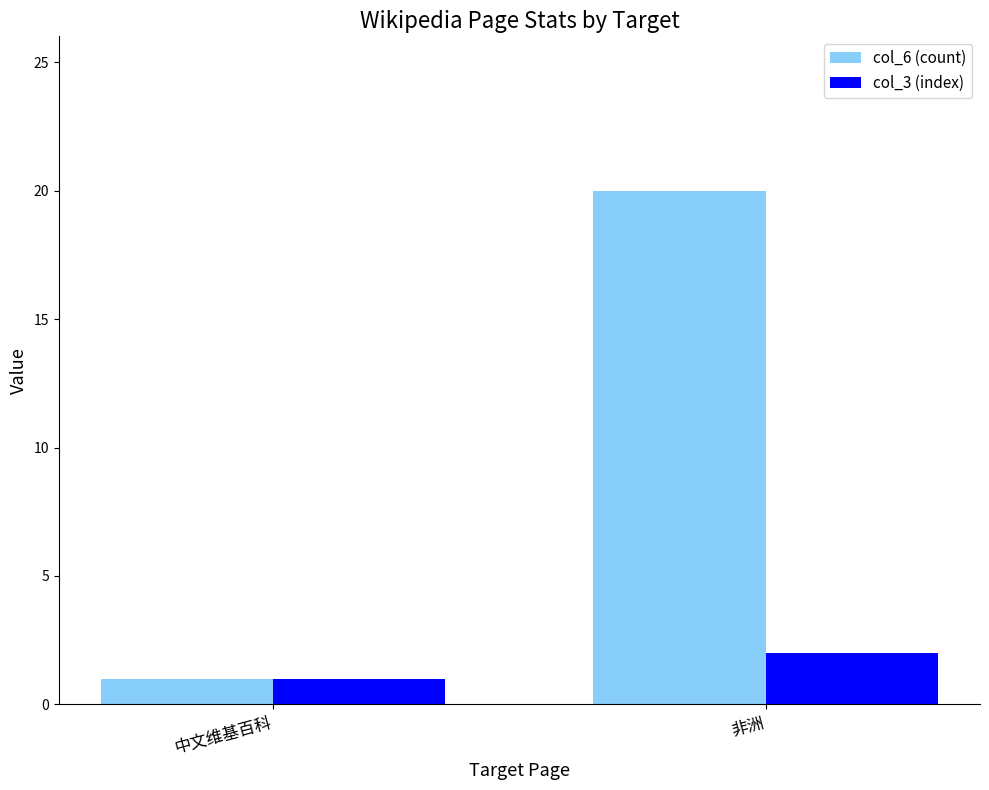

The col_3 (index) series shows 3 at 非洲. True or false?

False